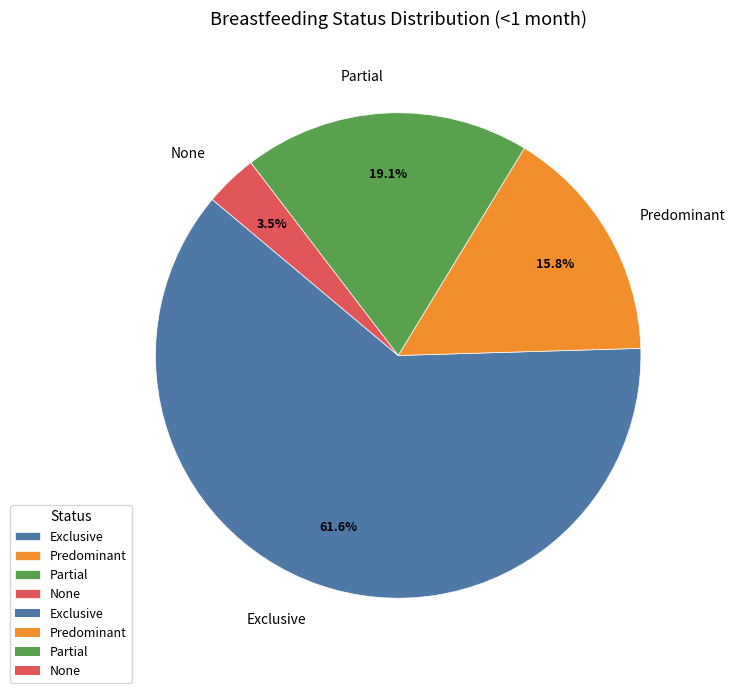

Count the number of slices in the pie.

4